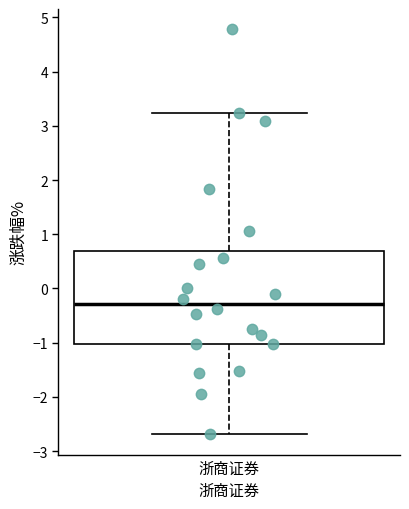

Where does the median line of the box for 浙商证券 sit on the y-axis? The values are not printed on the chart, so give them approximately, as read against the axis.

-0.3